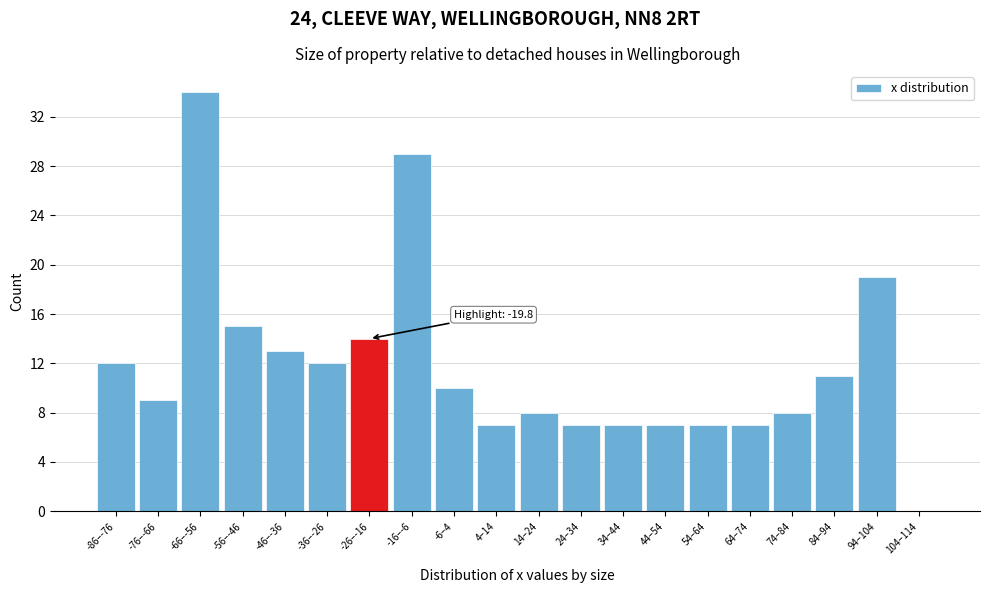

Reading left to right, extract all data points from this chart.

-86–-76=12	-76–-66=9	-66–-56=34	-56–-46=15	-46–-36=13	-36–-26=12	-26–-16=14	-16–-6=29	-6–4=10	4–14=7	14–24=8	24–34=7	34–44=7	44–54=7	54–64=7	64–74=7	74–84=8	84–94=11	94–104=19	104–114=0